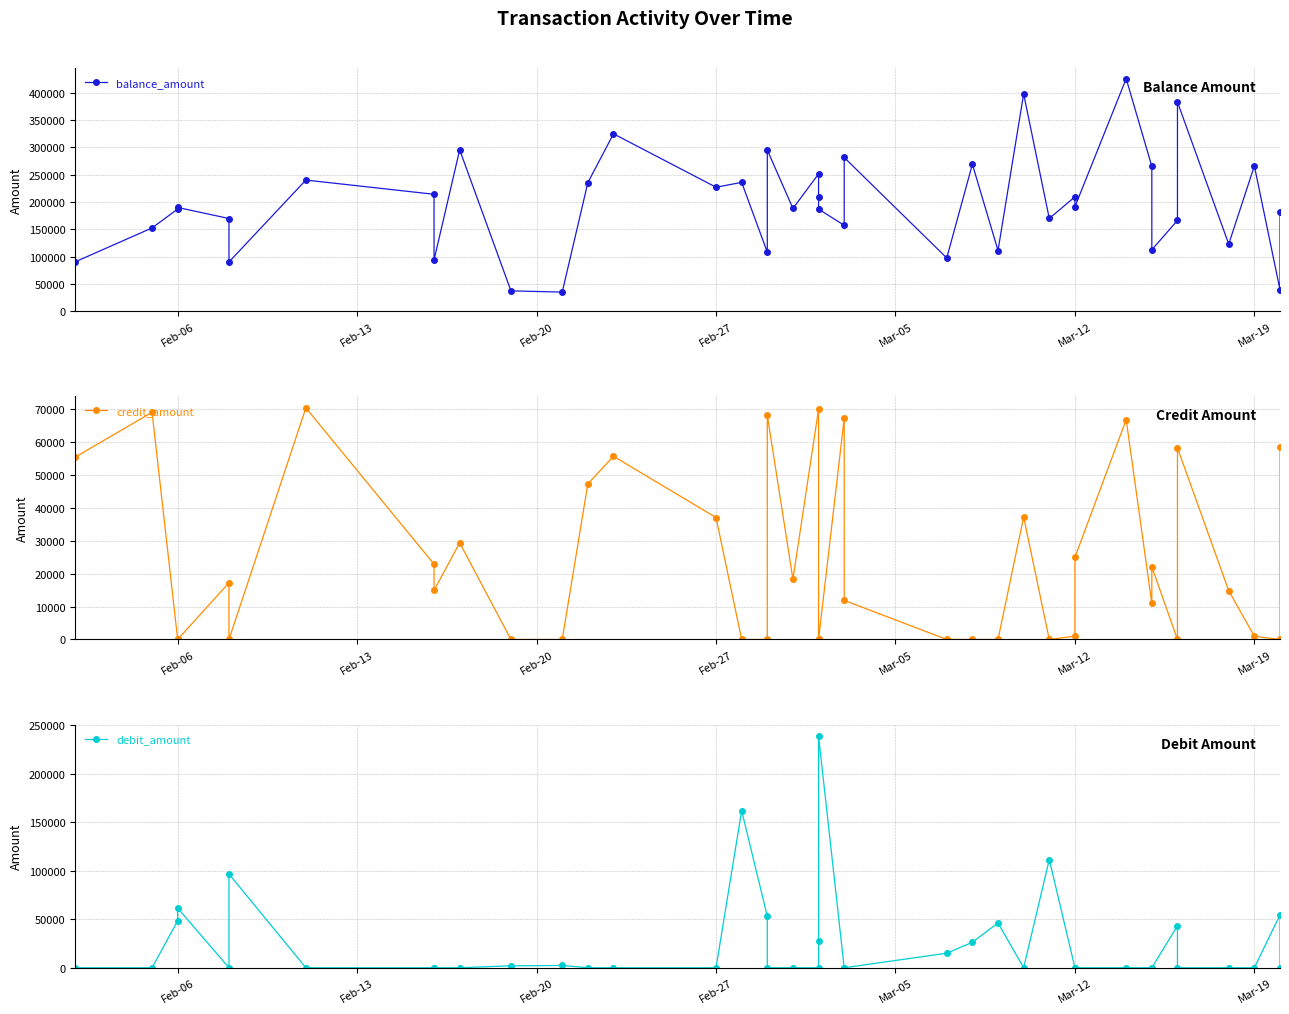

After their last crossing, which series has the higher values: debit_amount or credit_amount?

credit_amount